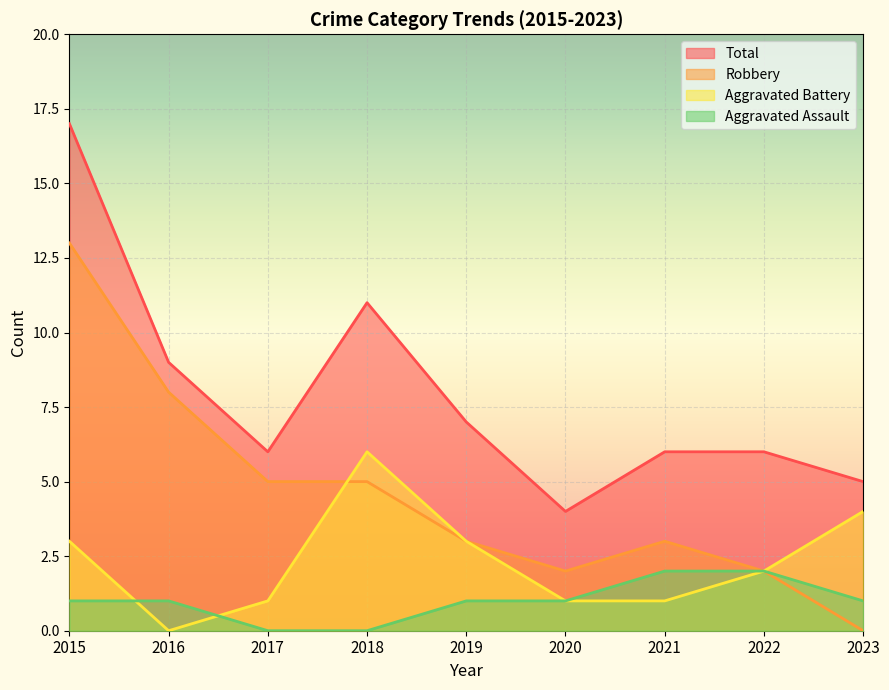

What is the greatest value displayed?

17